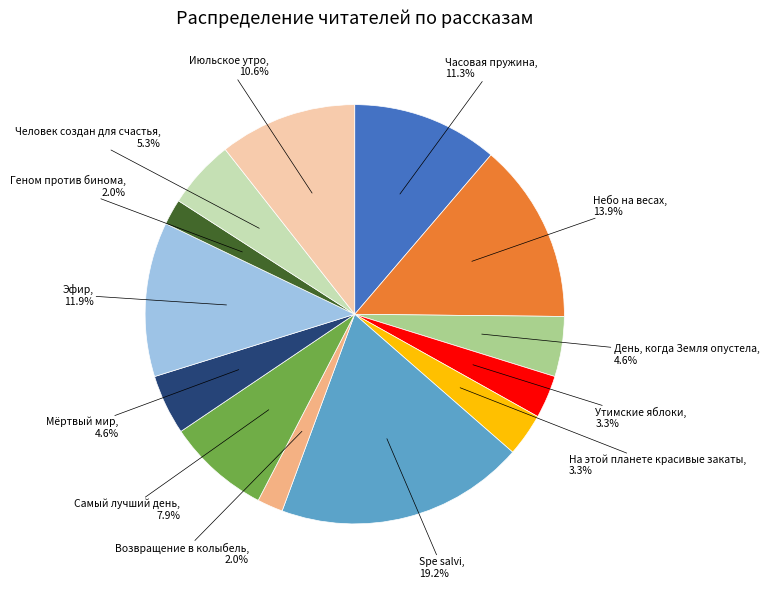

True or false: Самый лучший день accounts for 1% of the total.

False